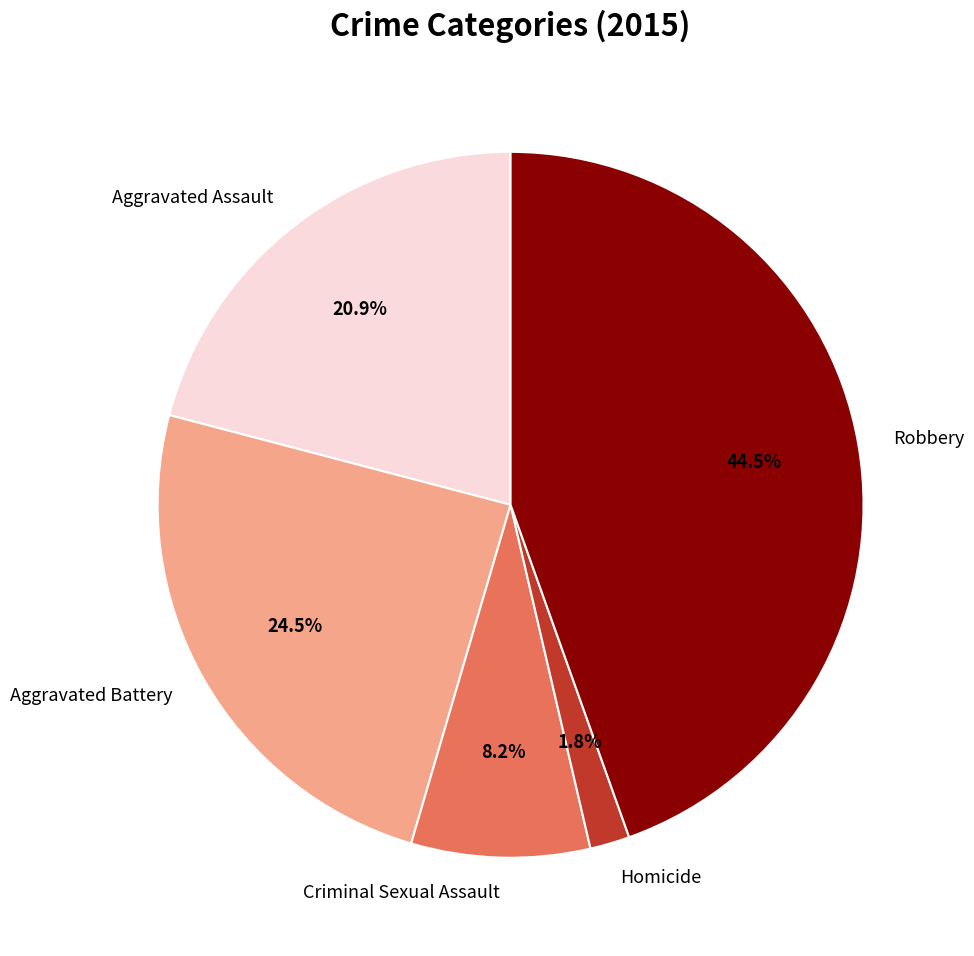

How many slices are in this pie chart?

5